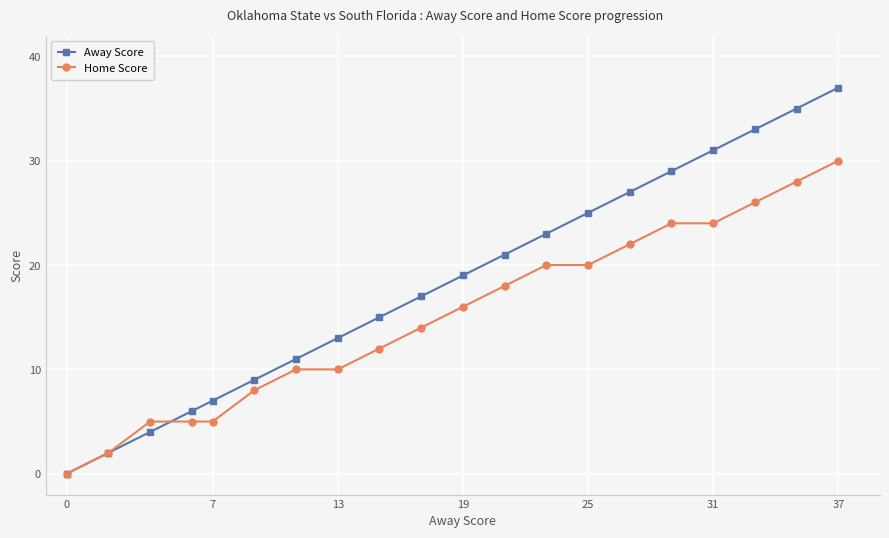

What is the average value of the Away Score series?

18